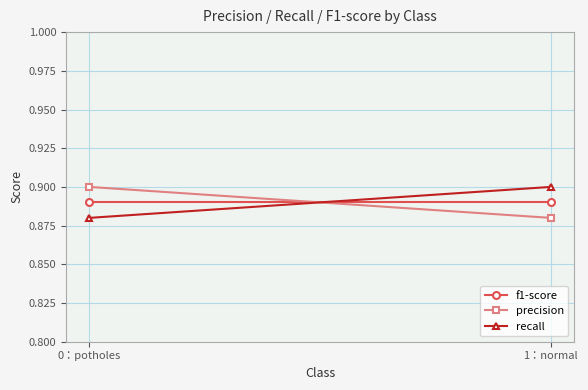

Reading right to left, transcribe all the data shown in this chart.

f1-score: 0.9	0.9
precision: 0.9	0.9
recall: 0.9	0.9